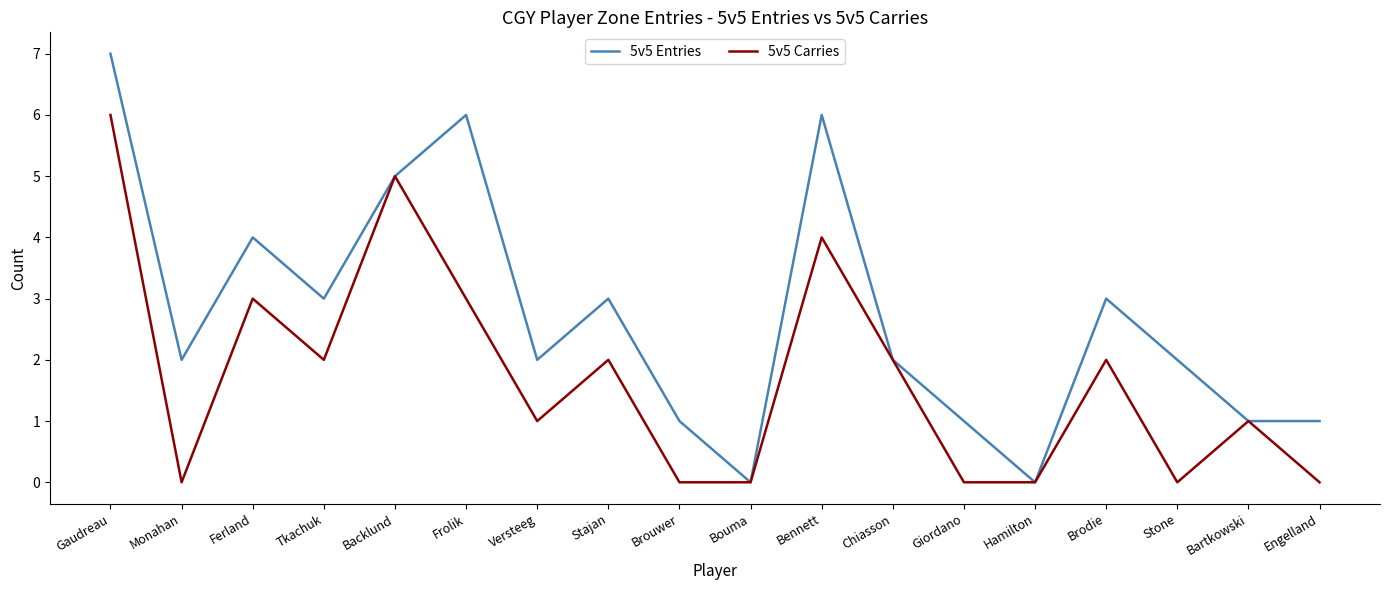

What is the difference between the maximum and minimum values in the 5v5 Entries series?

7